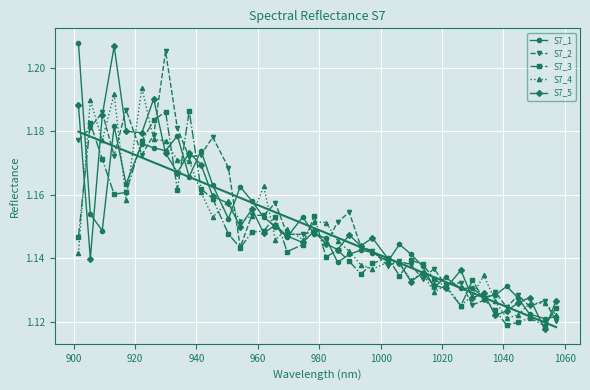

True or false: S7_5 has more than 1 points higher than both neighbors.

True